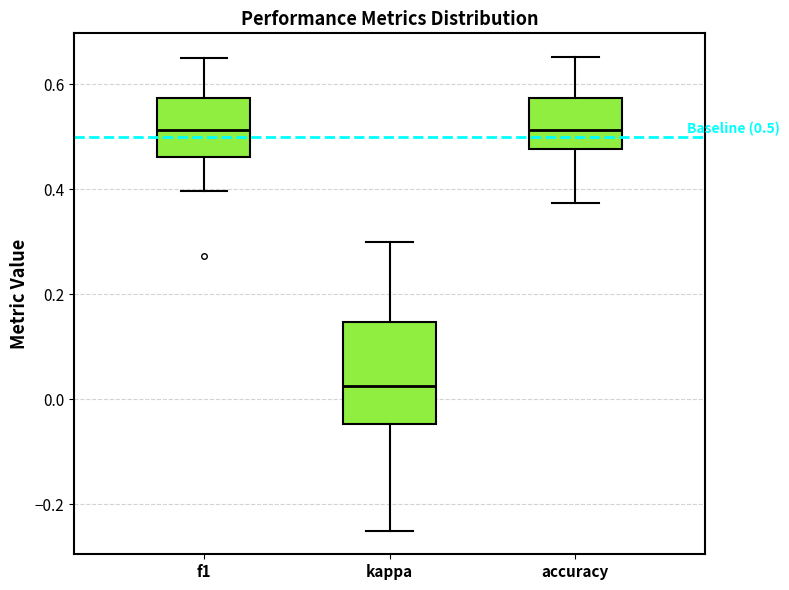

Which box is the tallest, from its lower edge to its upper edge?

kappa